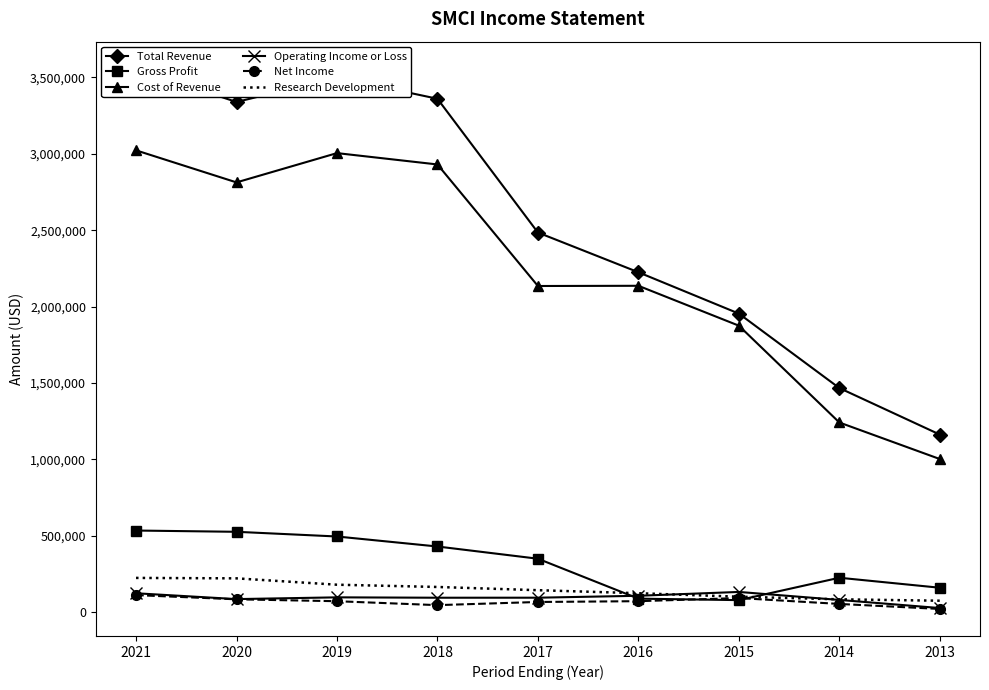

How many distinct data groups are displayed?

6